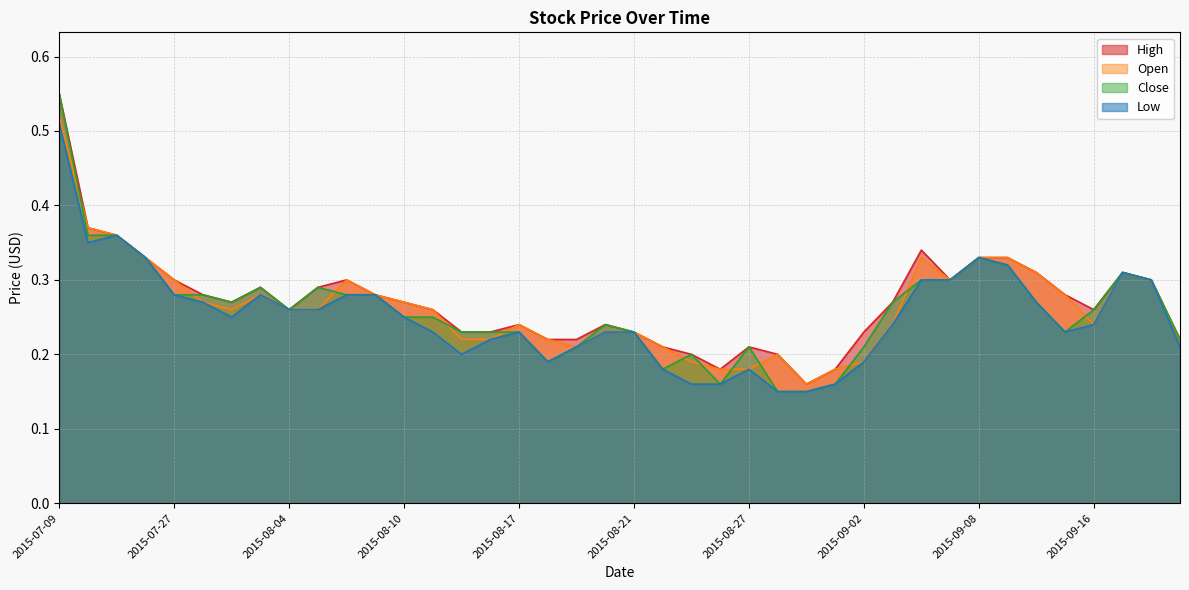

At which category does Low reach its first local peak?

2015-07-22